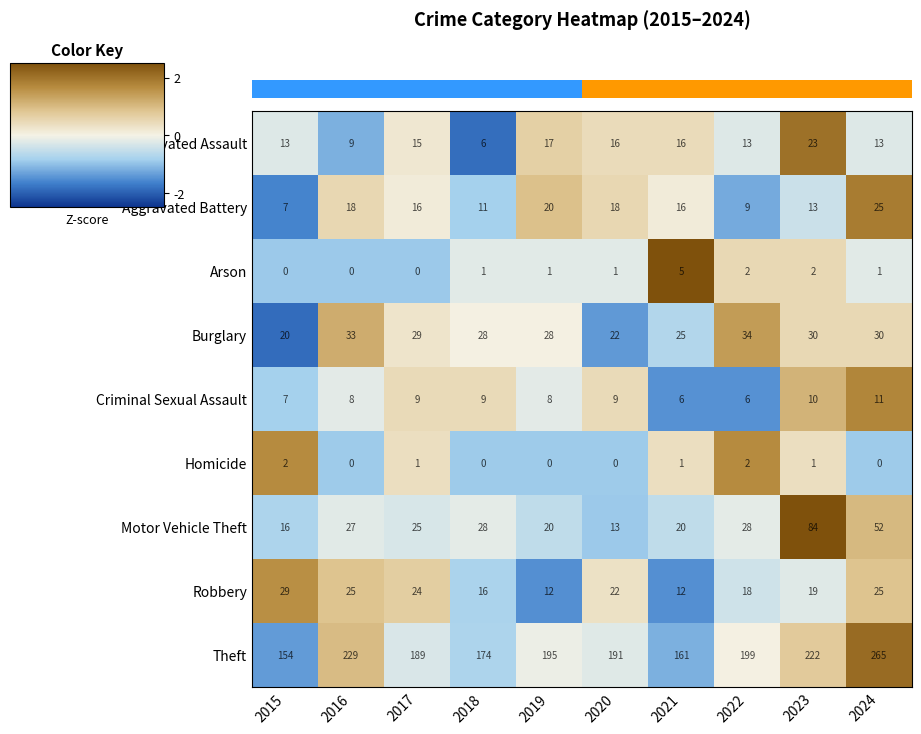

The value of Burglary at 2024 is 42. True or false?

False